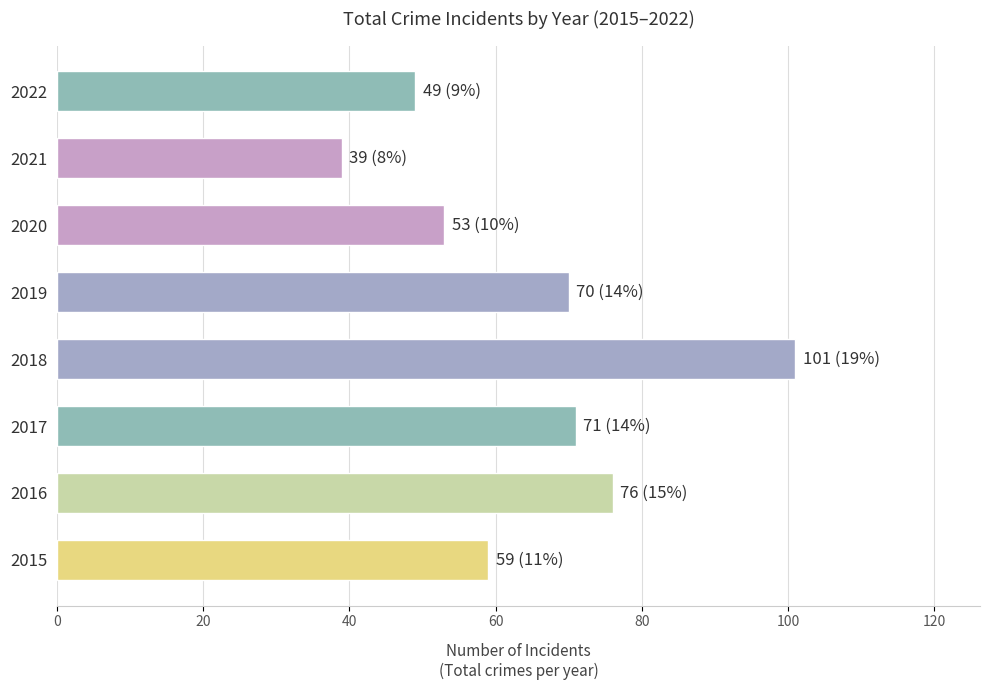

Reading bottom to top, extract all data points from this chart.

59	76	71	101	70	53	39	49